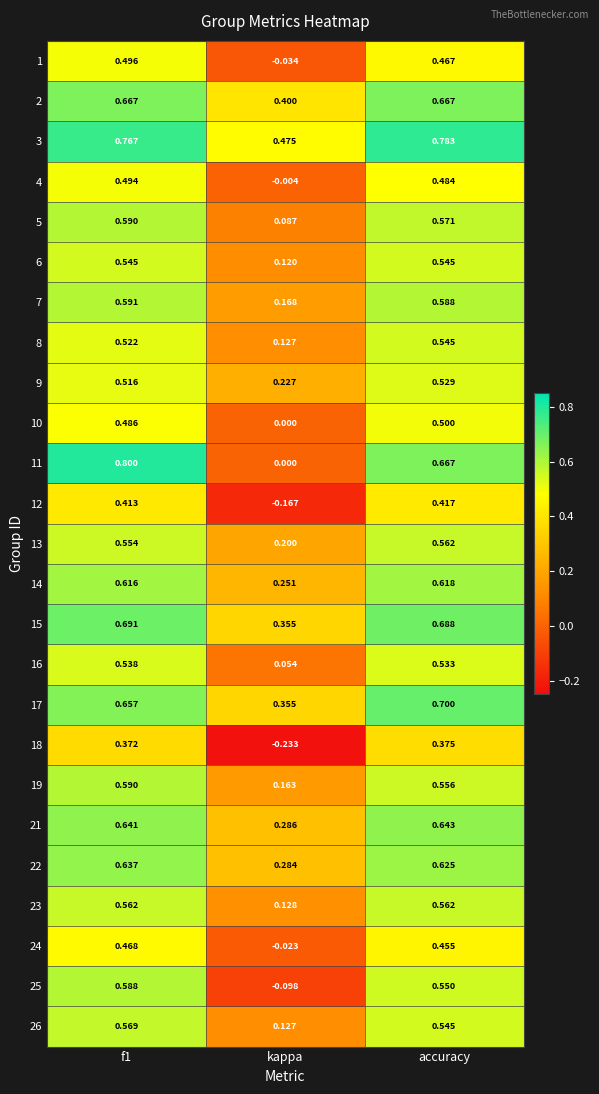

Is the value of 13 at f1 greater than the value of 6 at f1?

Yes